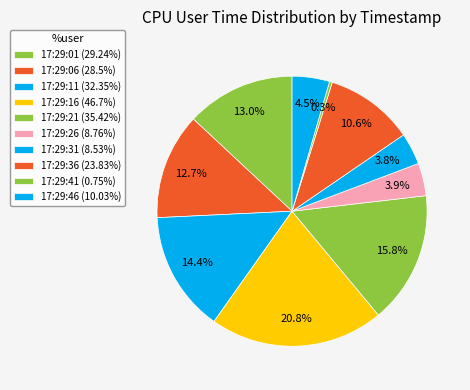

Combined, do 17:29:01 and 17:29:21 account for over 50%?

No